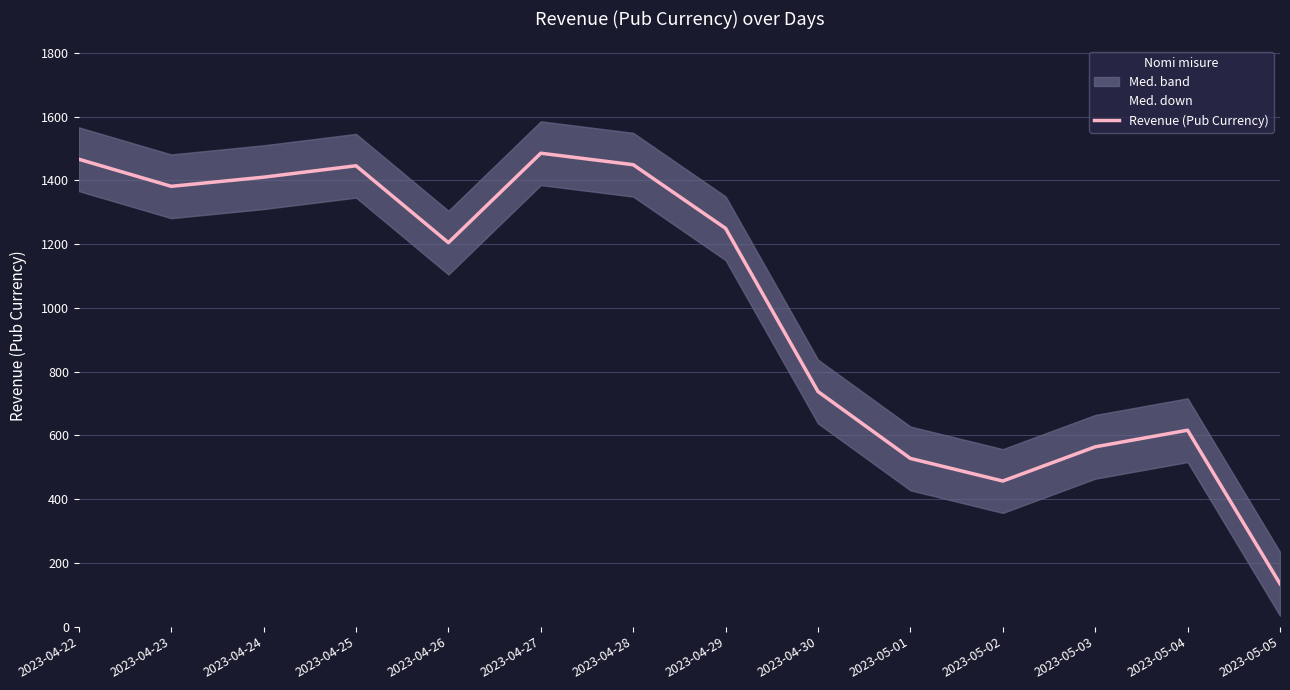

What is the difference between the maximum and second lowest values in the Med. down series?

1028.4